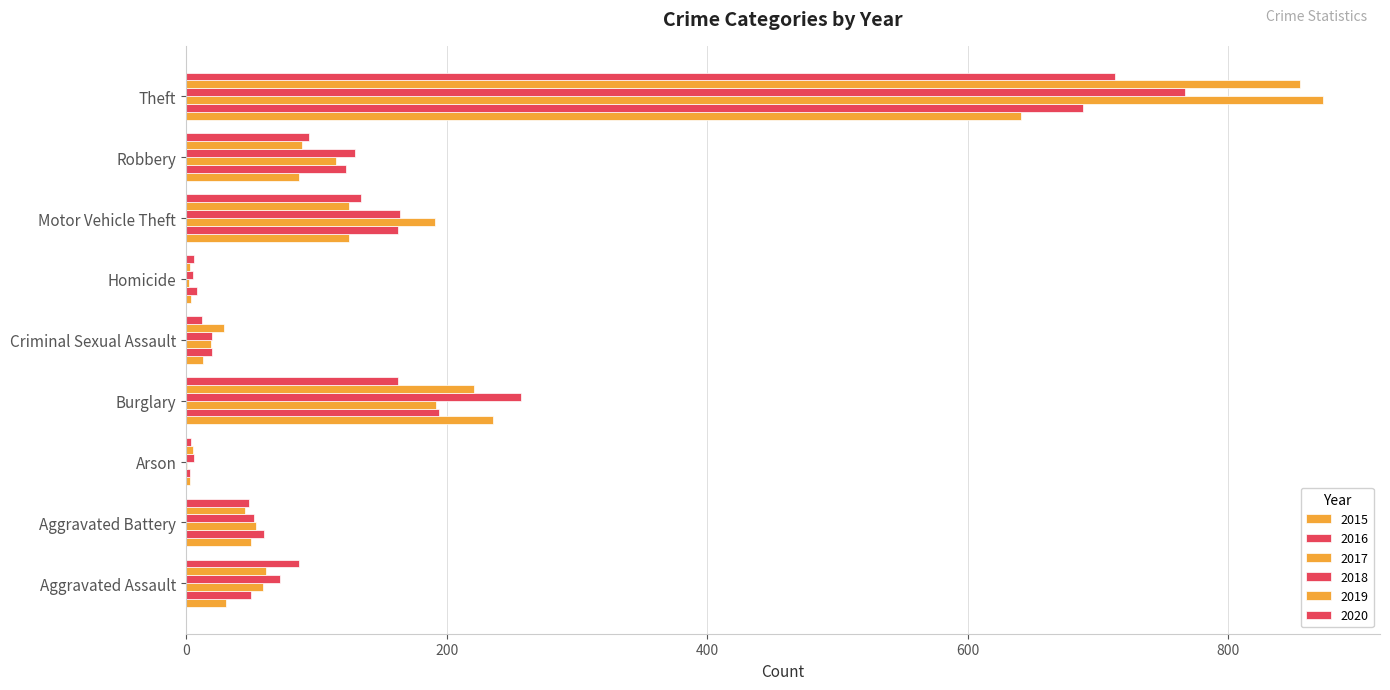

What is the greatest value displayed?

873